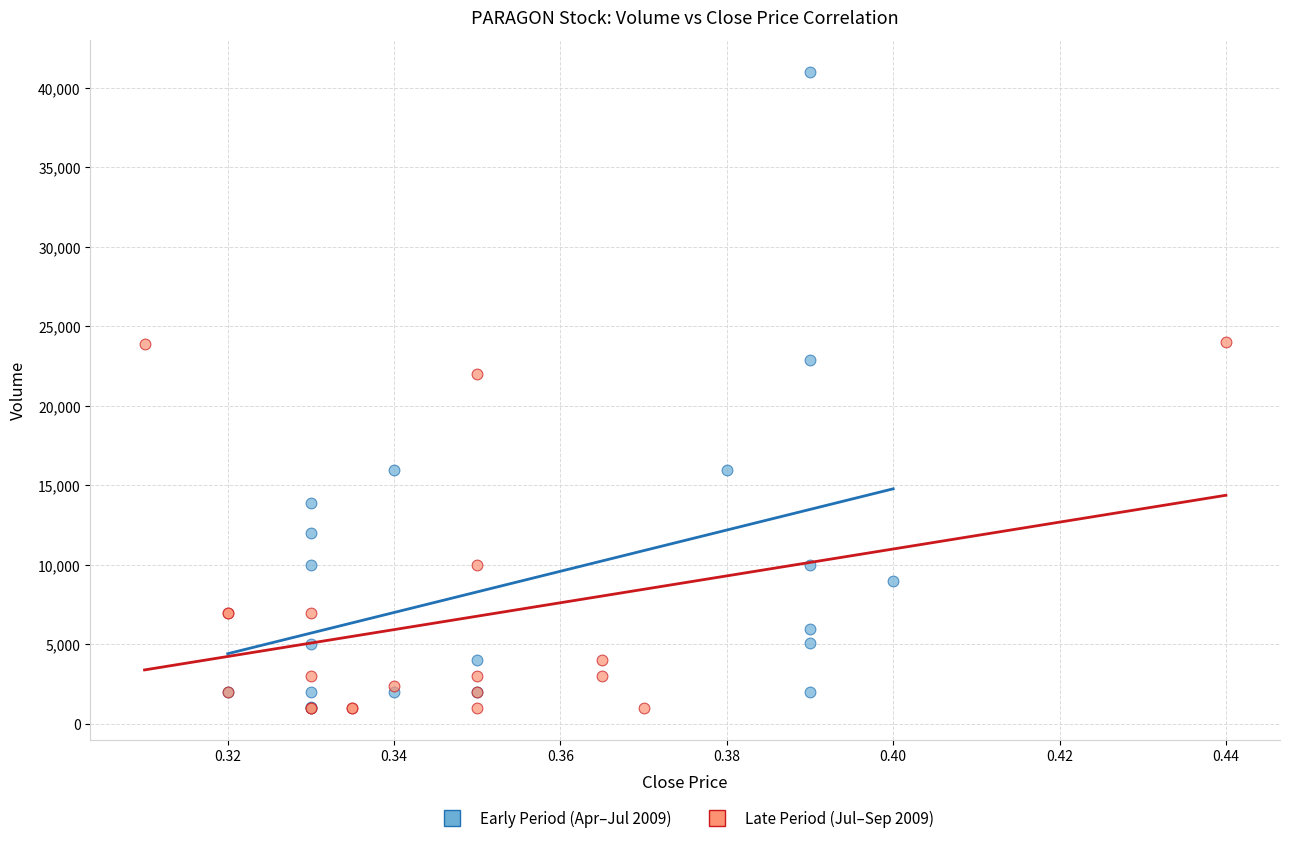

Which series contains the highest Y value?

Early Period (Apr–Jul 2009)